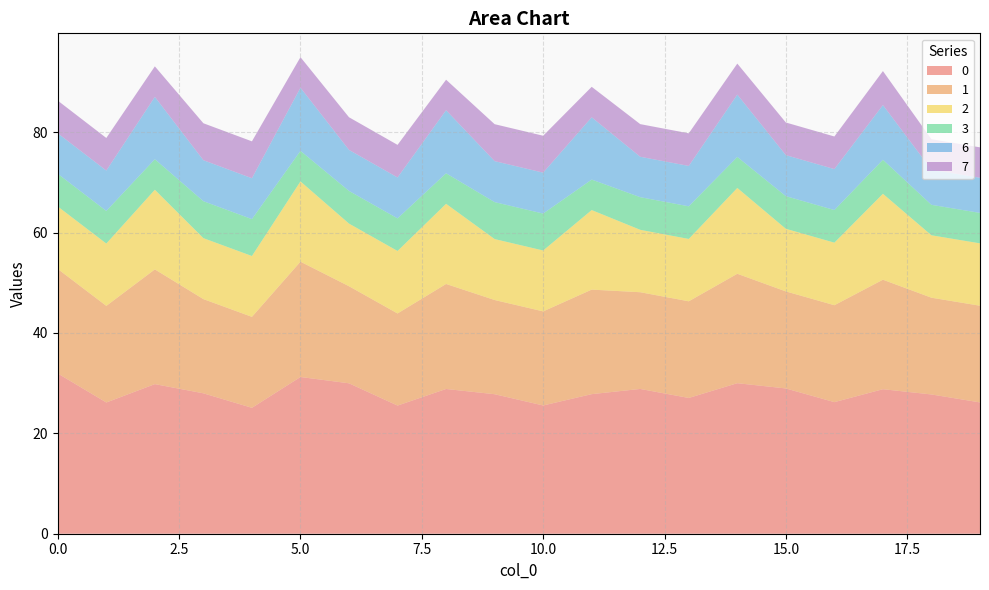

Reading left to right, transcribe all the data shown in this chart.

0: 31.9	26.1	29.8	28.0	25.1	31.2	30.0	25.5	28.8	27.8	25.6	27.8	28.8	27.1	30.0	28.9	26.2	28.8	27.7	26.2
1: 20.8	19.3	22.9	18.8	18.1	23.0	19.3	18.4	20.9	18.8	18.7	20.8	19.3	19.3	21.8	19.3	19.3	21.8	19.3	19.3
2: 12.5	12.4	15.9	12.1	12.1	16.0	12.5	12.5	16.0	12.1	12.1	15.8	12.4	12.4	17.1	12.5	12.5	17.1	12.4	12.4
3: 6.5	6.5	6.1	7.4	7.4	6.1	6.5	6.5	6.1	7.4	7.4	6.1	6.5	6.5	6.2	6.5	6.5	6.8	6.1	6.1
6: 8.1	8.0	12.4	8.2	8.1	12.6	8.2	8.2	12.6	8.2	8.2	12.4	8.1	8.0	12.4	8.2	8.2	10.9	7.0	7.0
7: 6.5	6.5	6.1	7.4	7.4	6.1	6.5	6.5	6.1	7.4	7.4	6.1	6.5	6.5	6.2	6.5	6.5	6.8	6.1	6.1